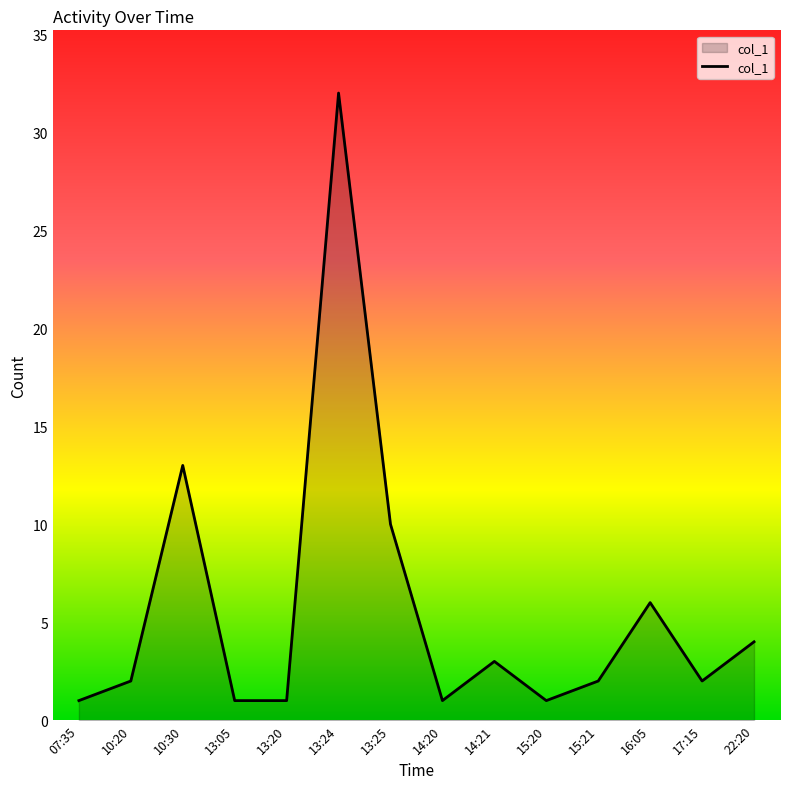

What is the difference between the maximum and minimum values?

31